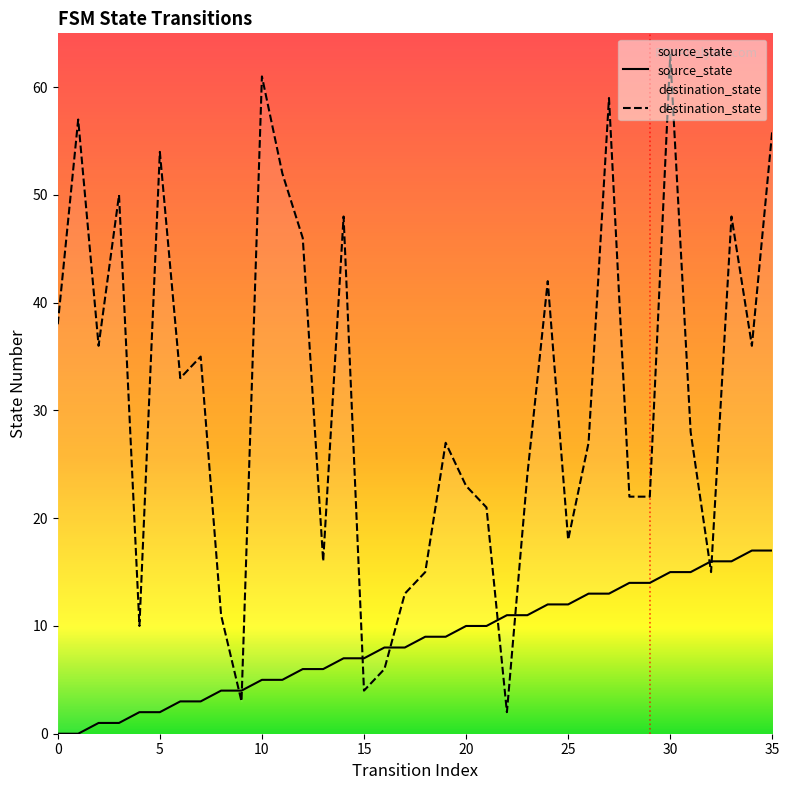

What is the spread (max minus min) of values at 4?

8